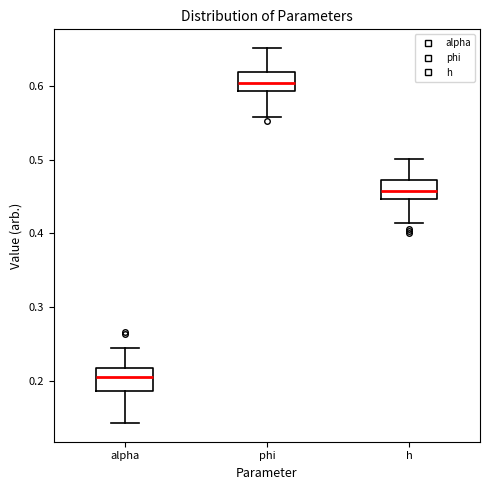

Reading left to right, read every box against the y-axis: the position of its median line, the range the box covers, and the ends of its whiskers. The values are not printed on the chart, so give them approximately, as read against the axis.

alpha: median 0.20, box 0.19 to 0.22, whiskers 0.14 to 0.24
phi: median 0.60, box 0.59 to 0.62, whiskers 0.56 to 0.65
h: median 0.46, box 0.45 to 0.47, whiskers 0.41 to 0.50